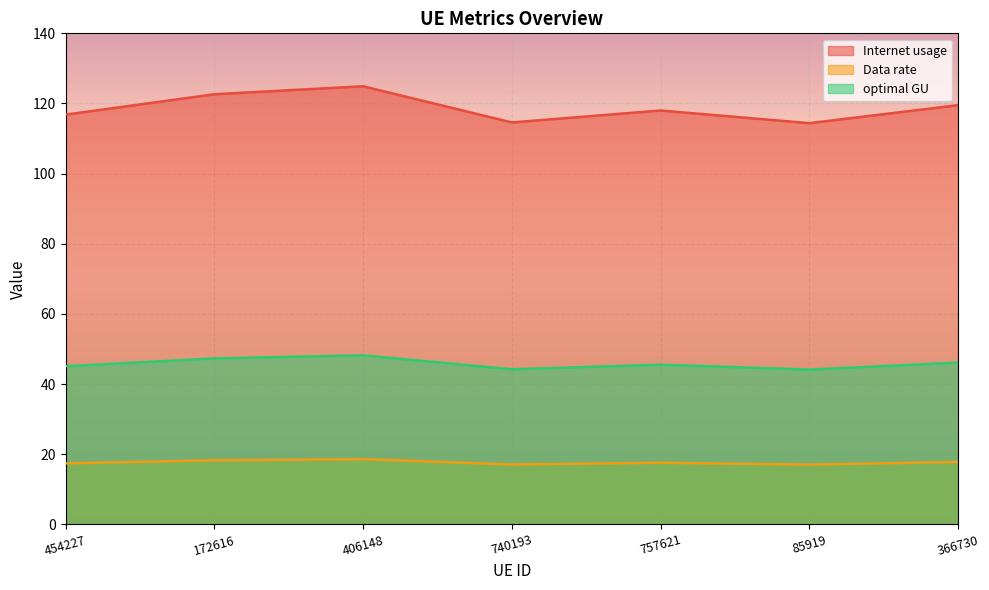

True or false: Internet usage has a value of 178.6 at 172616.

False